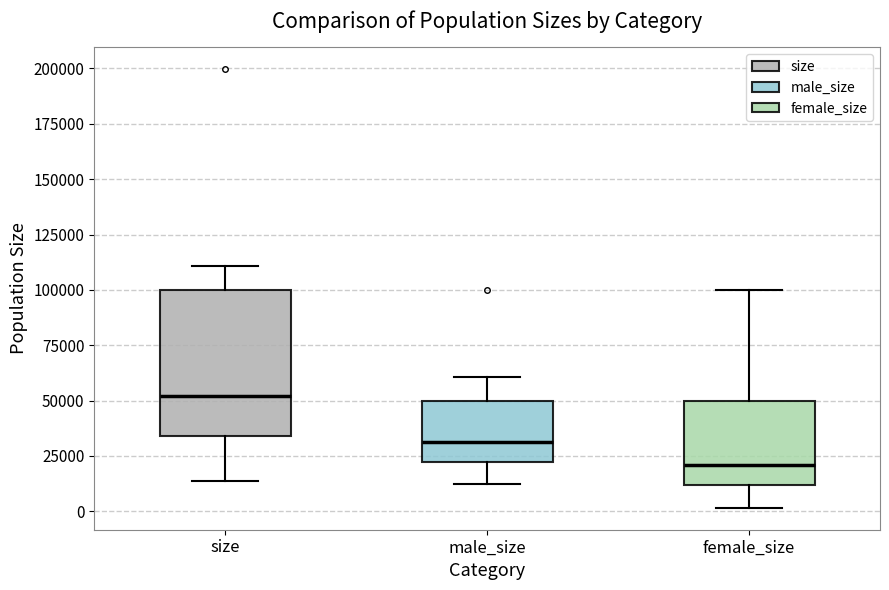

Where does the upper whisker of the box for male_size end on the y-axis? The values are not printed on the chart, so give them approximately, as read against the axis.

60000